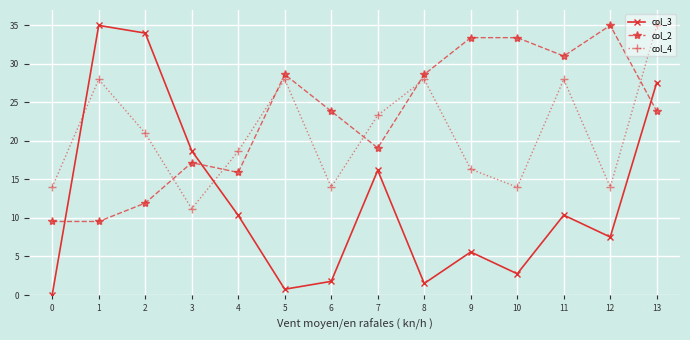

Which series has the largest total across all categories?

col_2